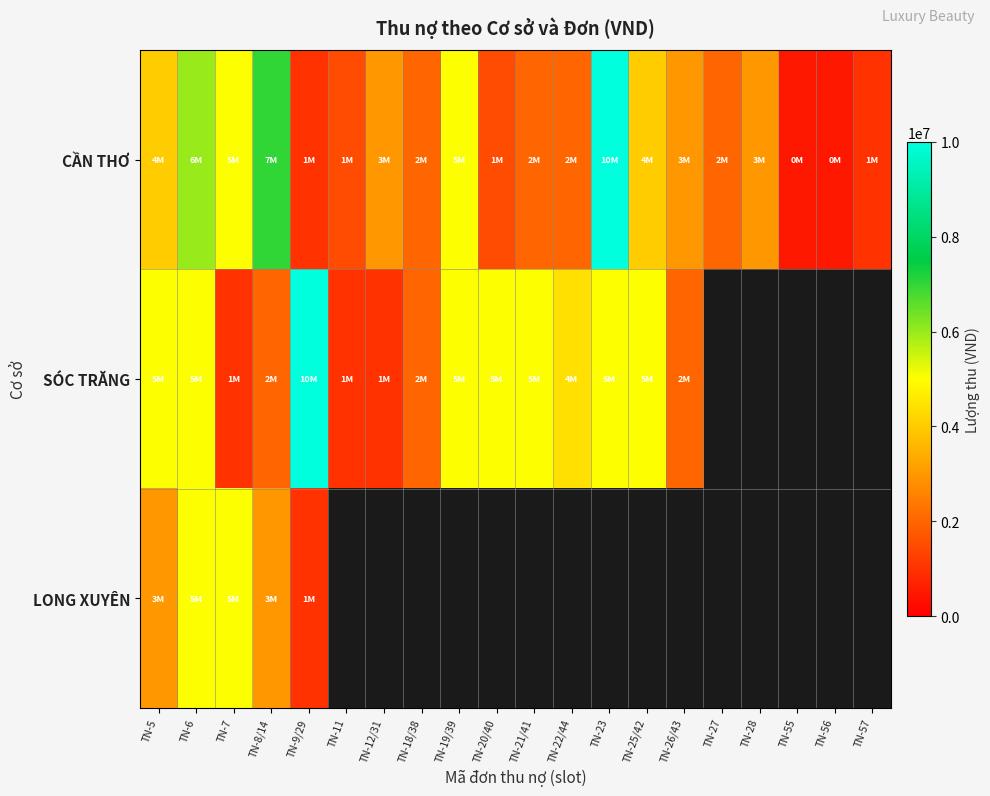

The value of LONG XUYÊN at TN-6 is 2667781.2. True or false?

False